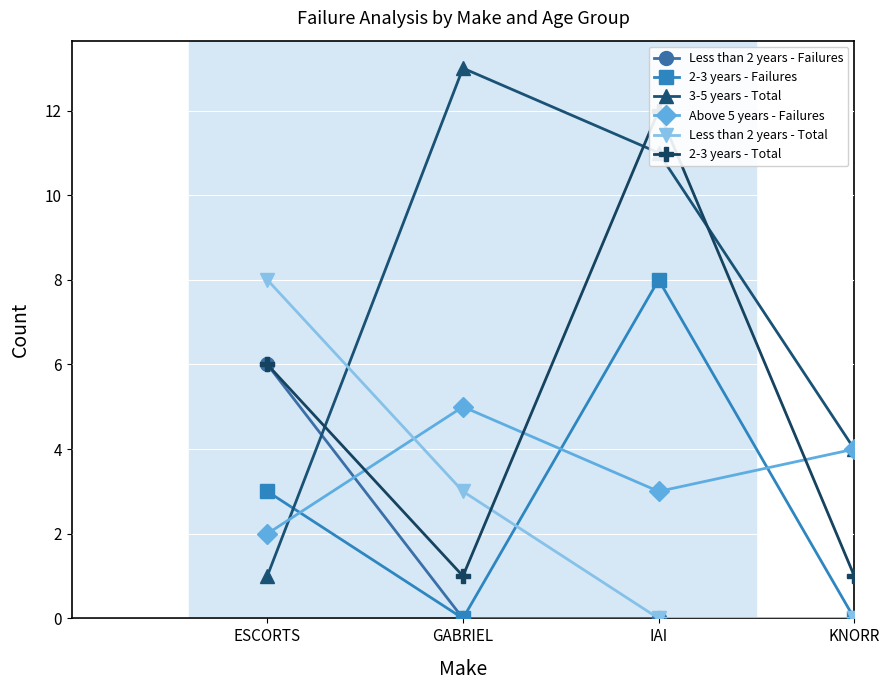

The Less than 2 years - Total series shows 0 at KNORR. True or false?

True